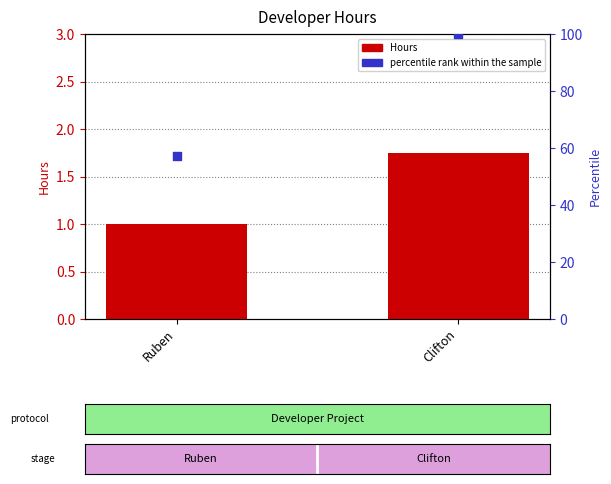

Which series has the widest spread of Y values?

percentile rank within the sample